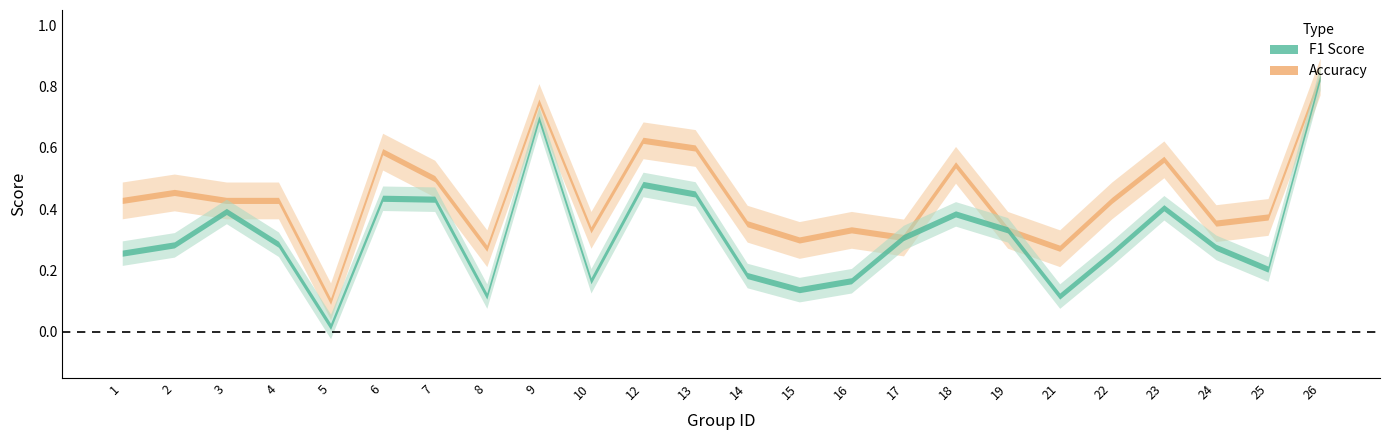

What is the sum of all accuracy values?

10.5